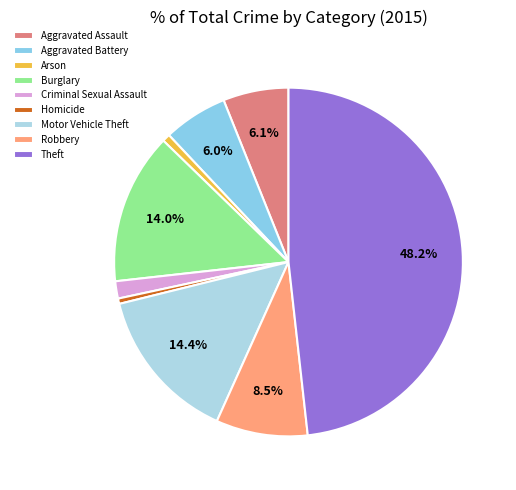

How many segments does this pie chart have?

9